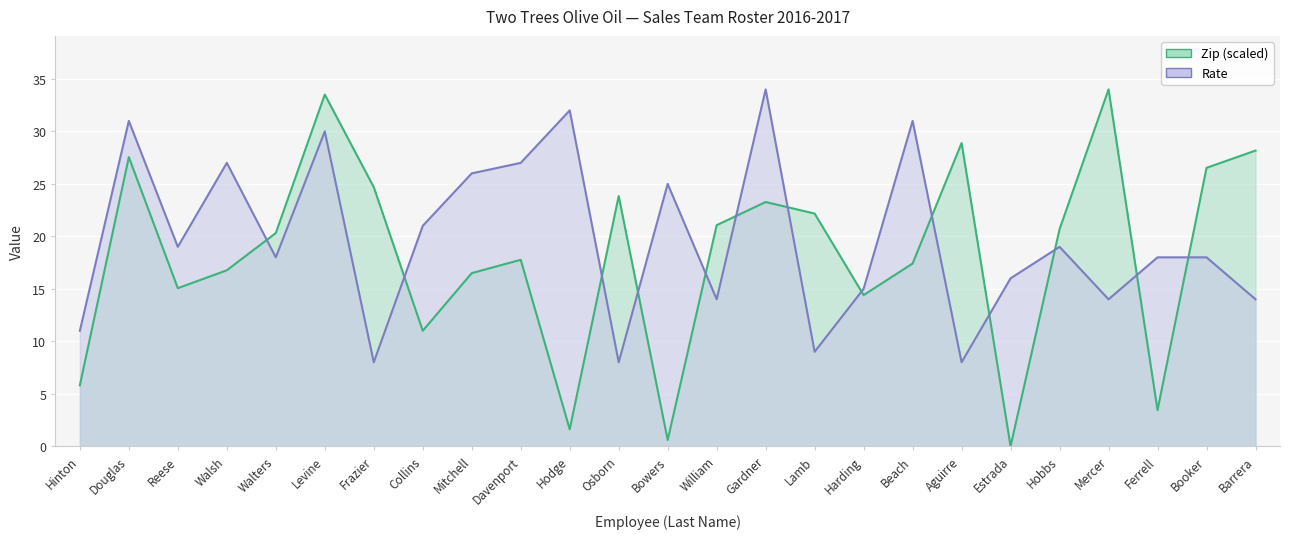

What is the value of the Rate point at the 1st from the left?

11.0